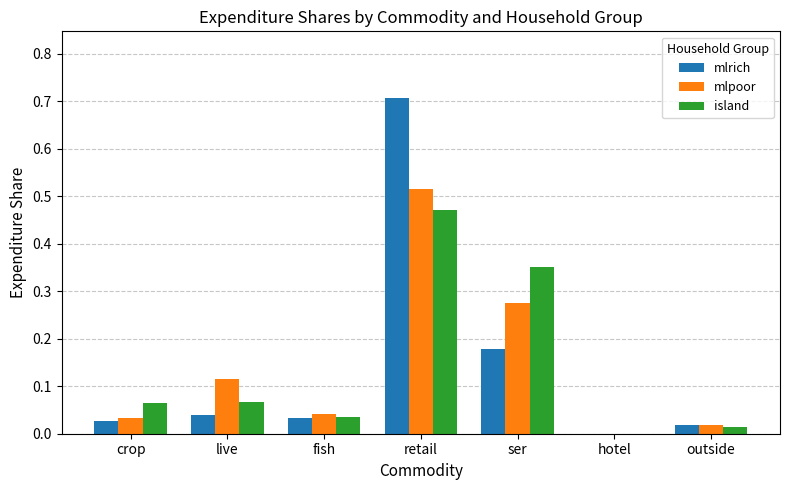

At which label is island closest to 0?

hotel